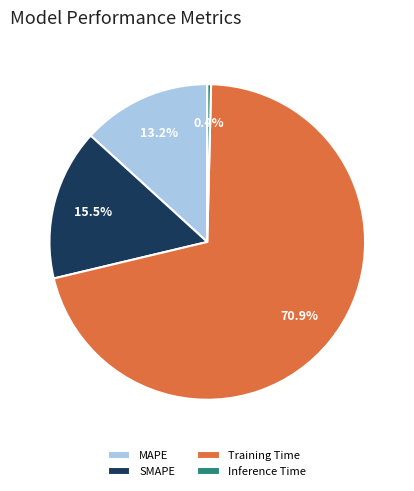

Which slice is the largest?

Training Time